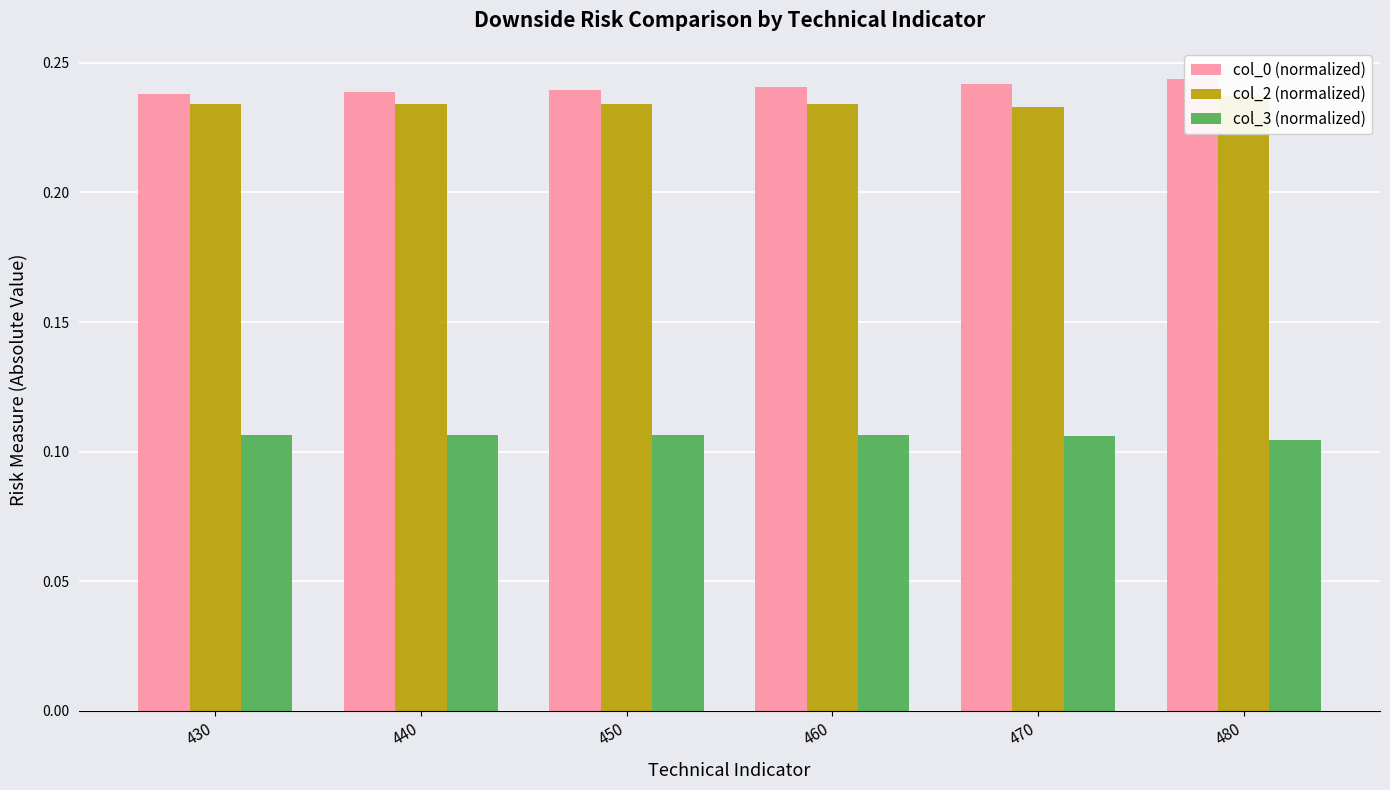

What is the greatest value displayed?

0.2